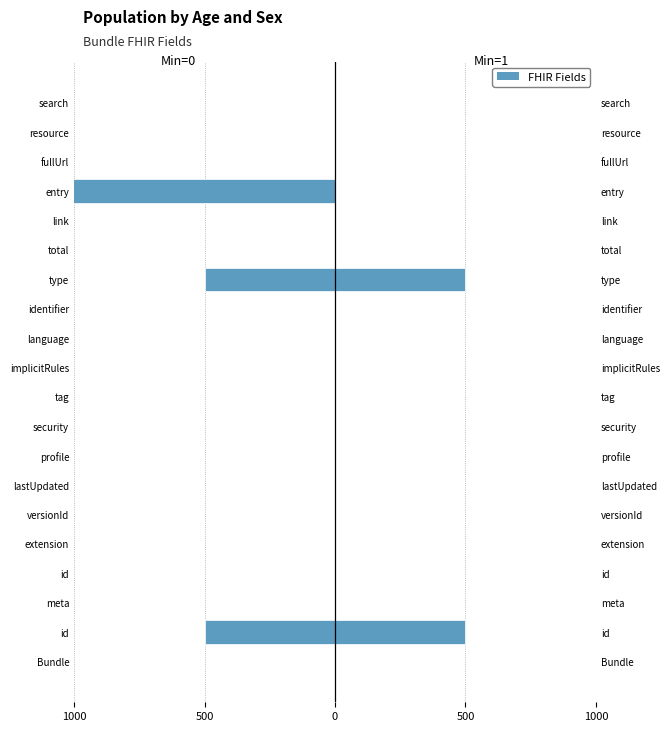

Is the value of Base Min at tag greater than the value of Min at extension?

No